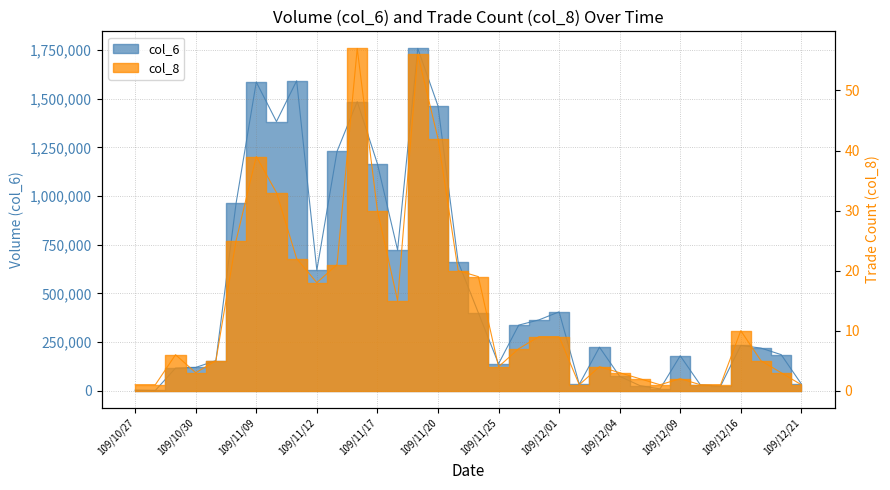

Which series changed the most between 109/10/27 and 109/11/30?

col_6